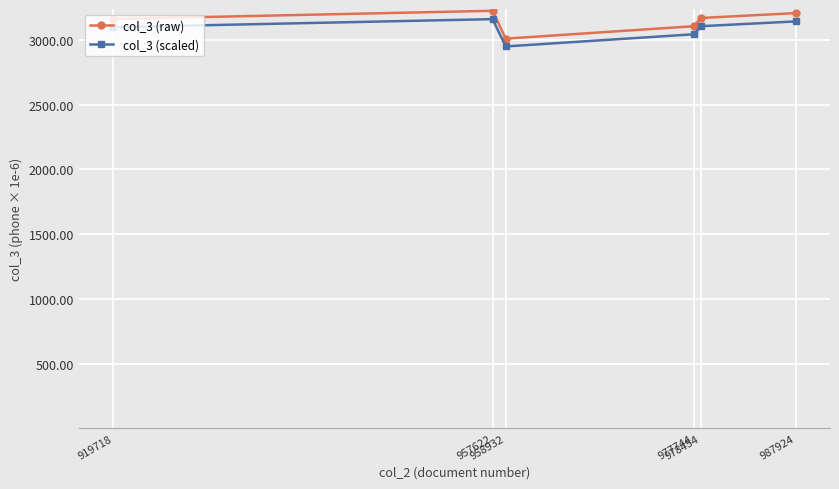

What is the maximum value shown in the chart?

3223.3